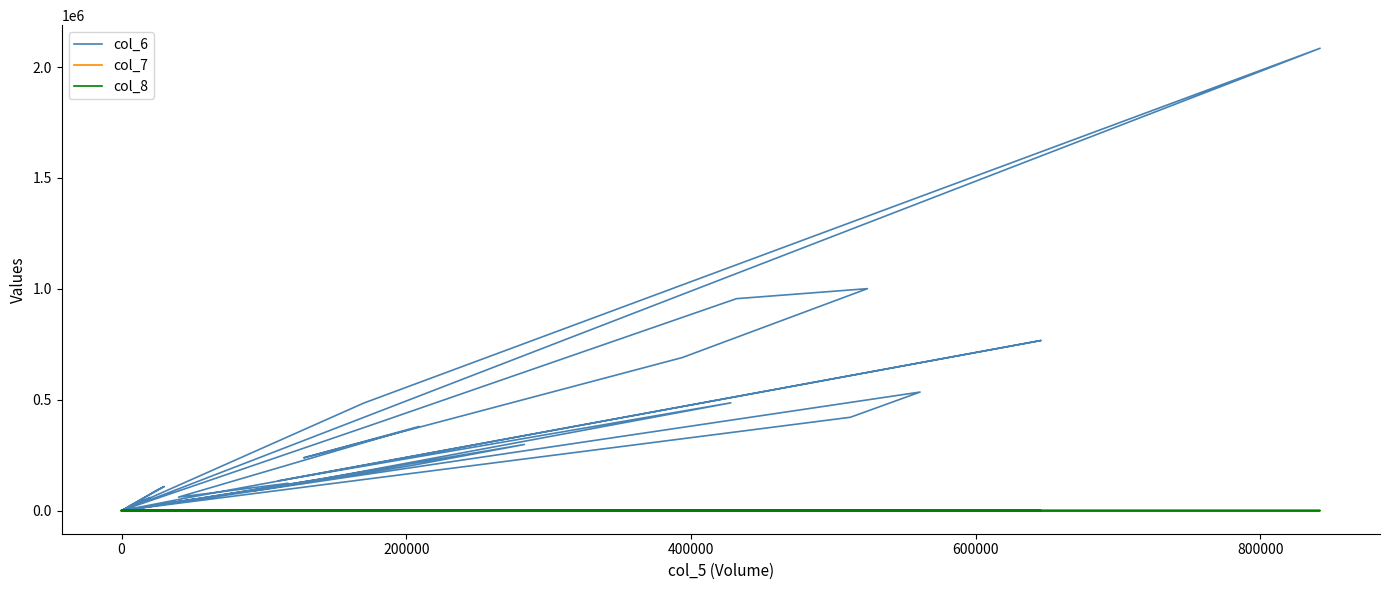

Is the value of col_7 at 30 greater than the value of col_8 at 31?

Yes